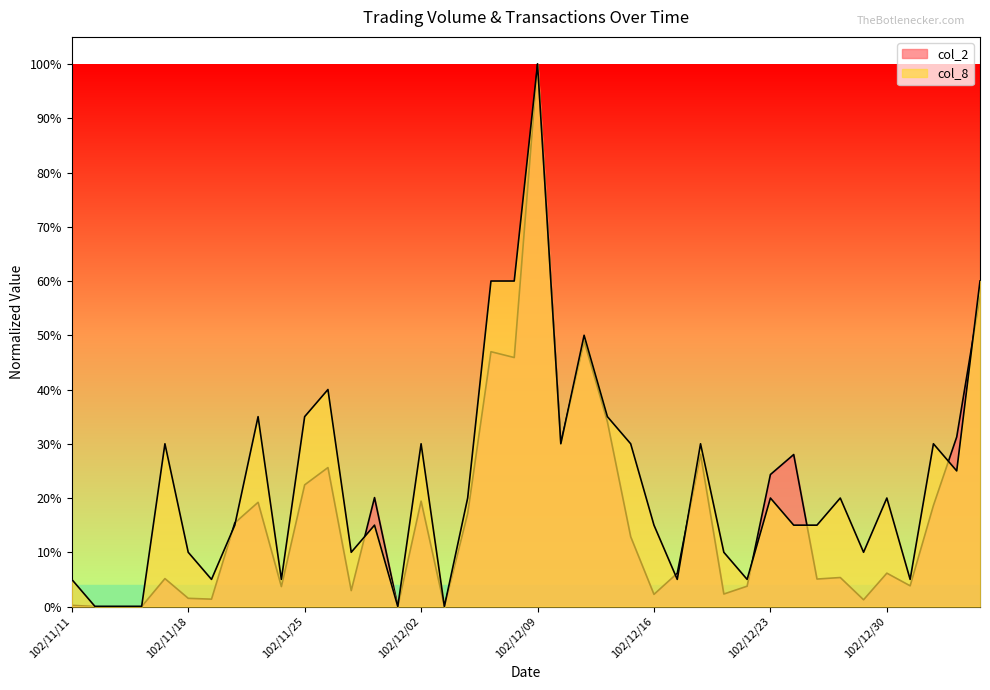

What is the label of the 20th point from the left?

102/12/06